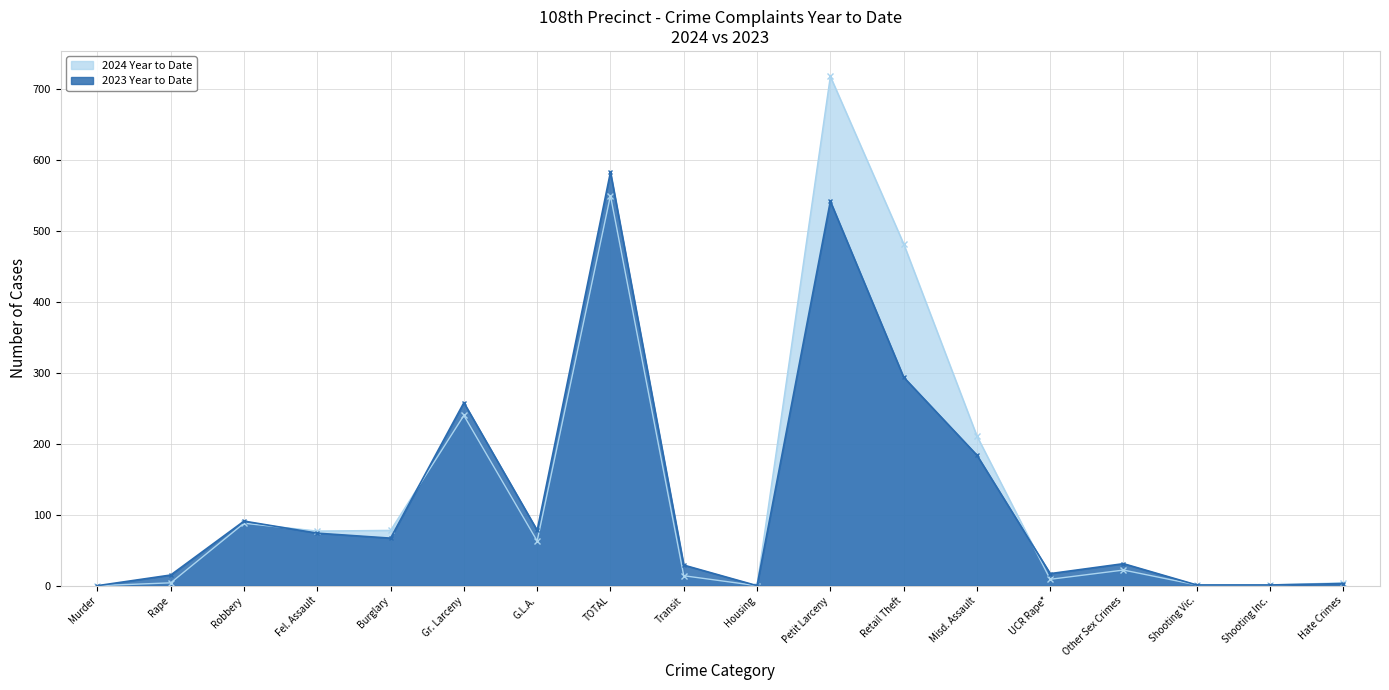

What are all the series names shown in the legend?

2024 Year to Date, 2023 Year to Date